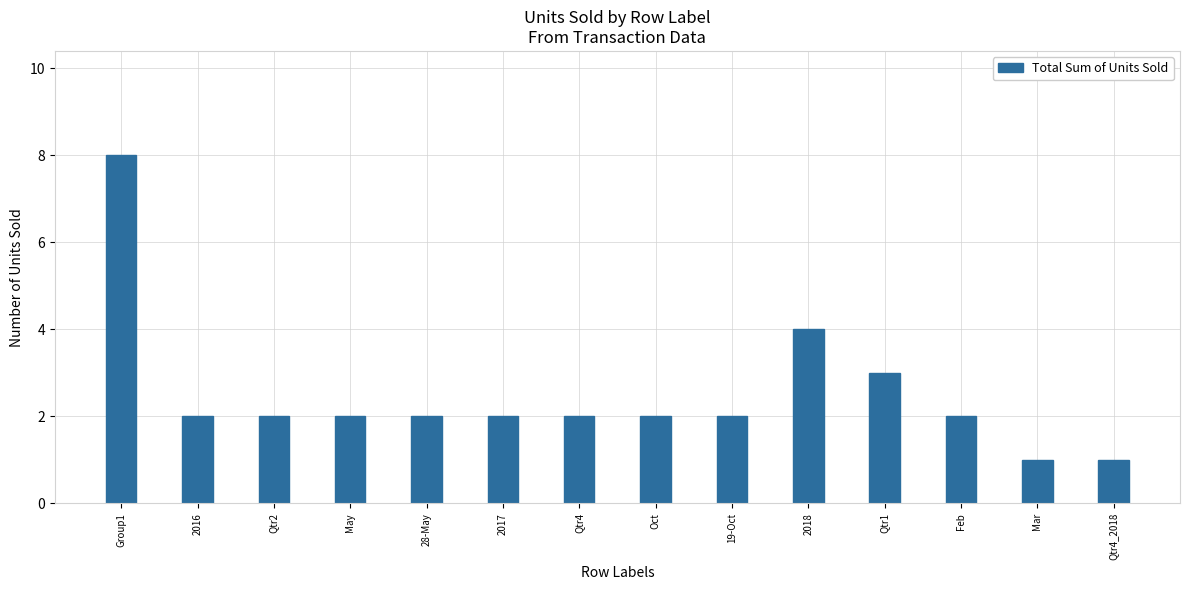

At which label does the data first exceed 2?

Group1